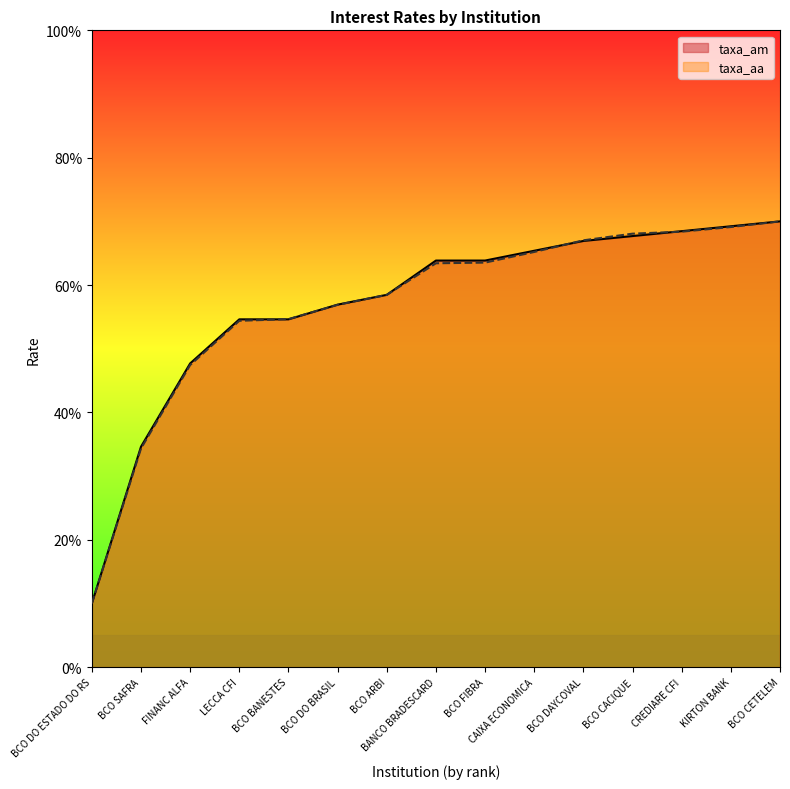

What position from the left is BANCO BRADESCARD?

8